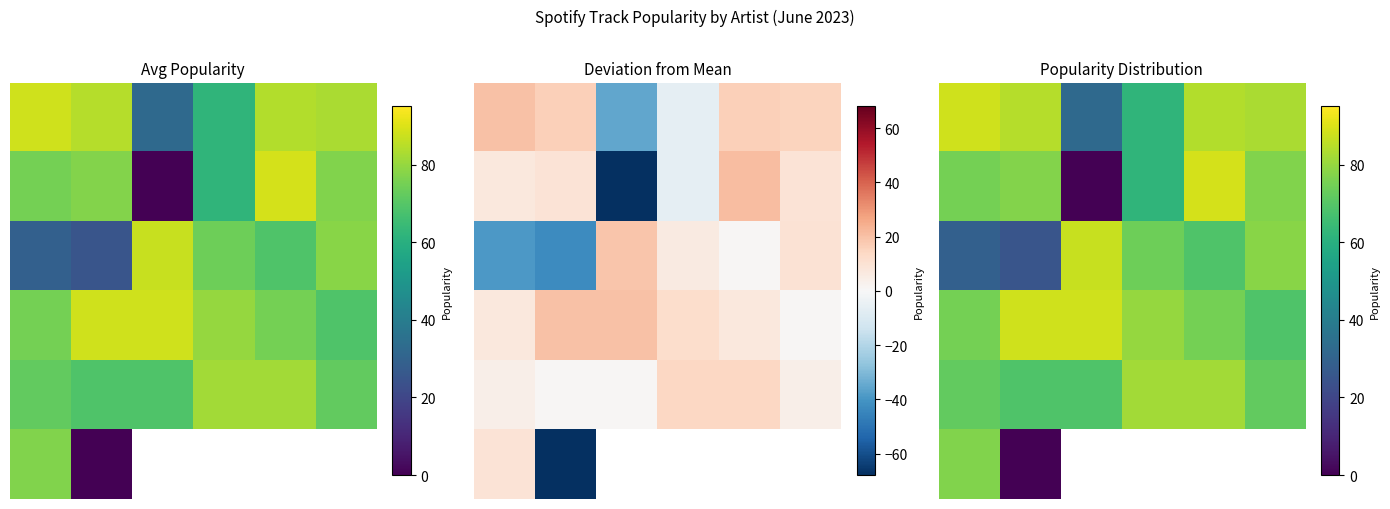

True or false: 2 has a value of 48.7 at 3.

False